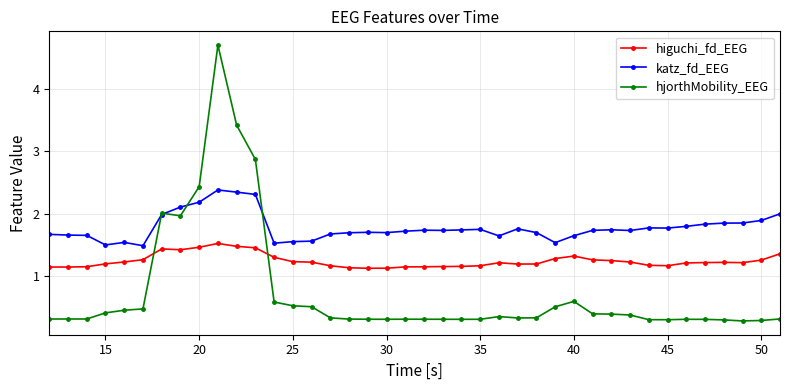

What is the lowest value of the hjorthMobility_EEG series?

0.3